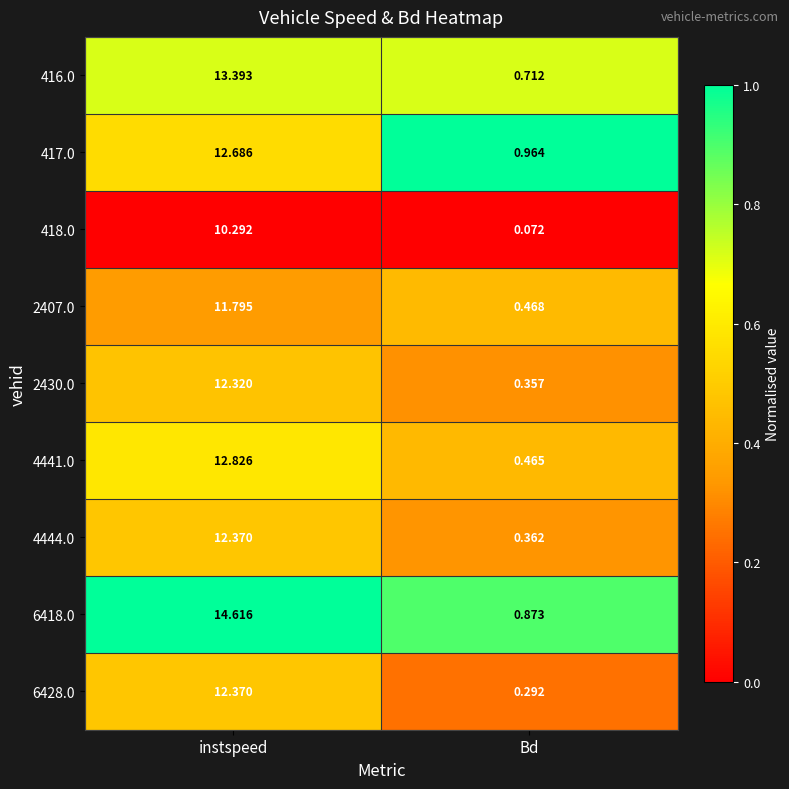

List the labels in order of 416.0 value, largest first.

instspeed, Bd